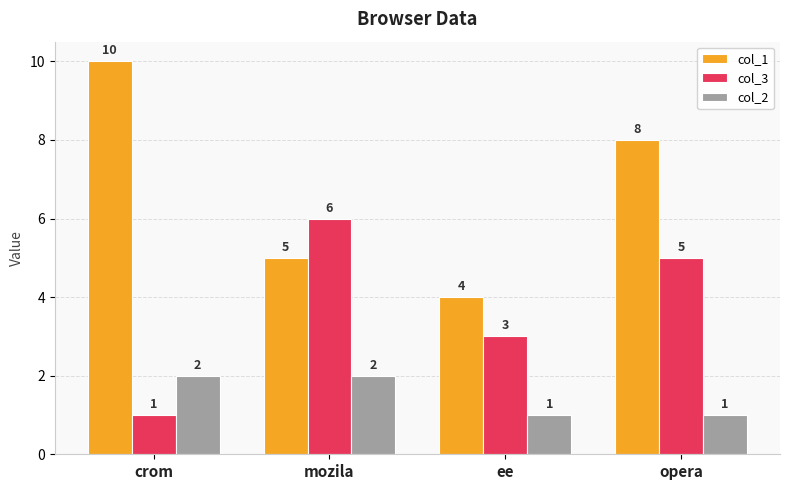

What is the difference between the col_3 values at opera and ee?

2